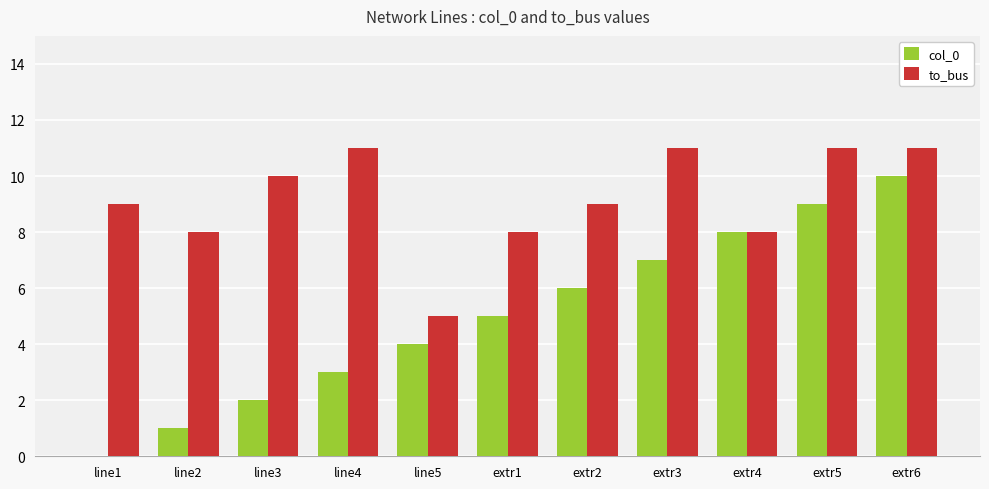

The to_bus series shows 18 at line4. True or false?

False